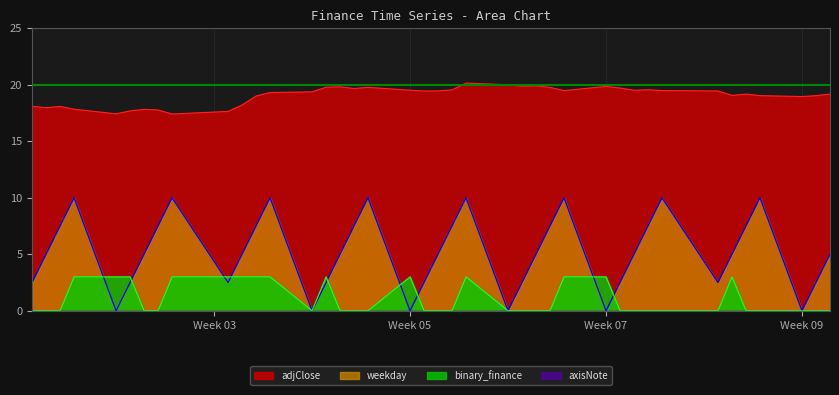

Does the chart display data point markers on the line(s)?

No